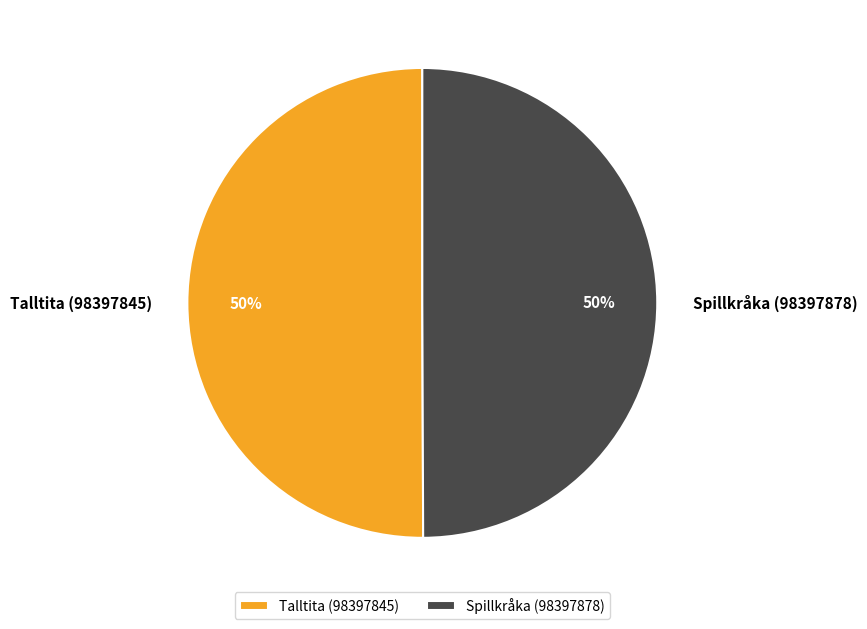

Is it true that Talltita (98397845) is 56% of the pie?

False